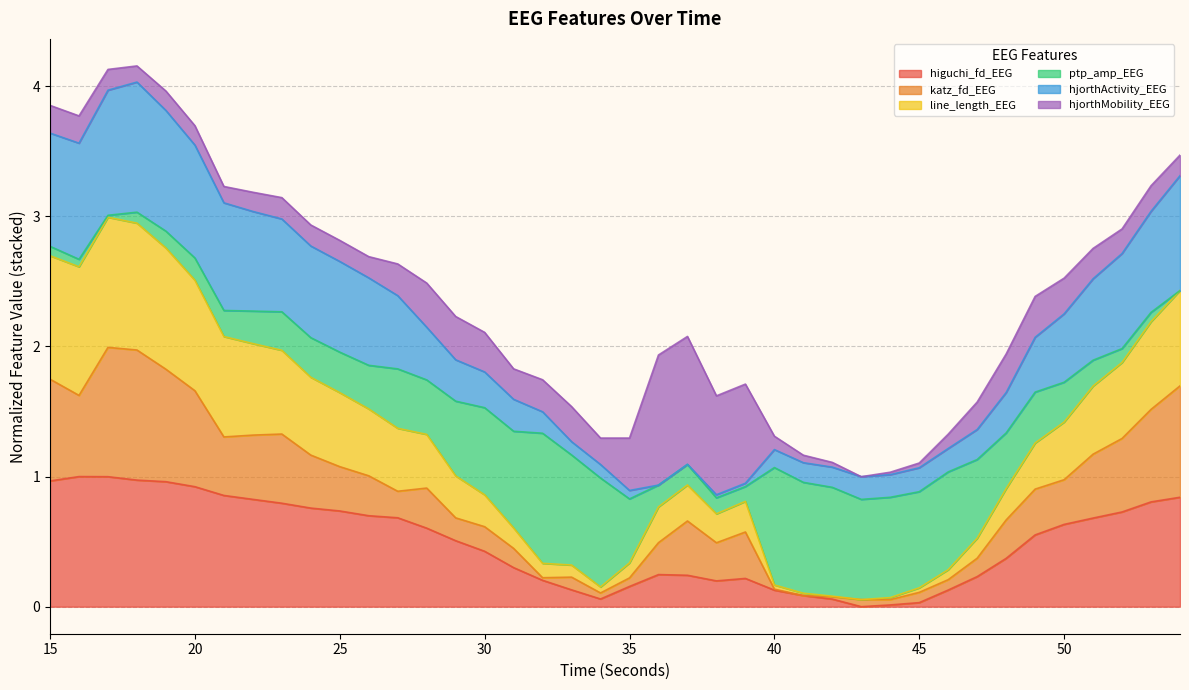

What is the value of the hjorthActivity_EEG point at the 11th from the left?

2.7